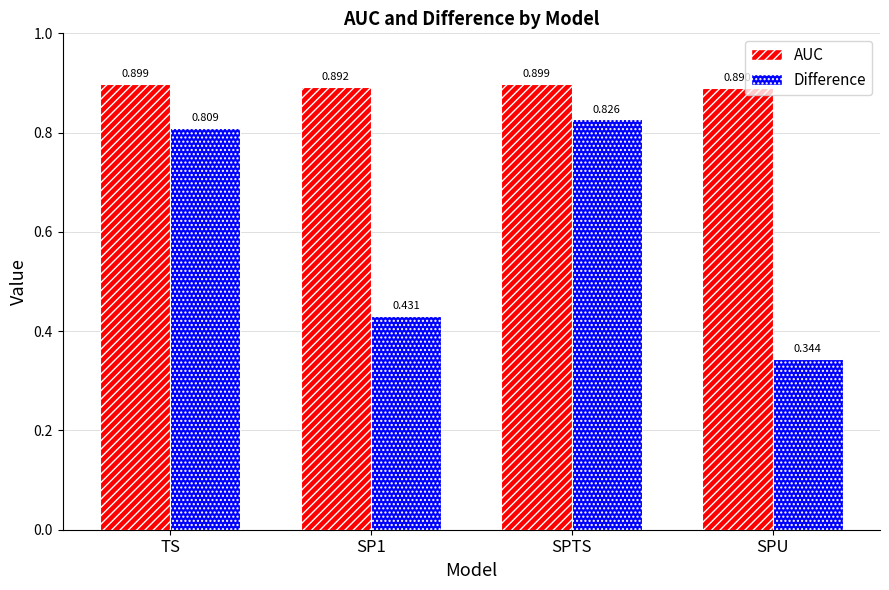

The AUC series shows 0.9 at SPU. True or false?

True